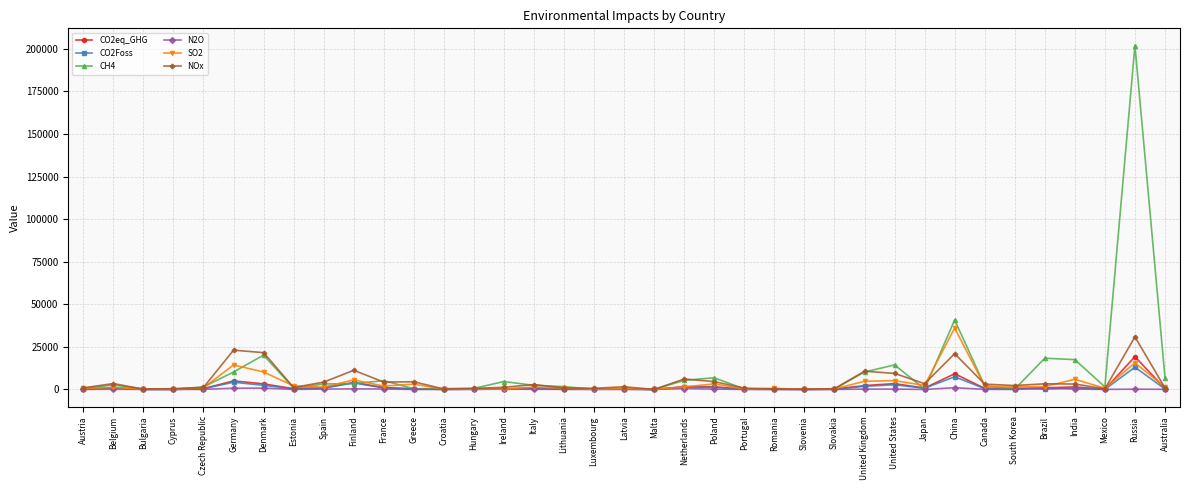

What is the total value across all series at Latvia?

2926.3